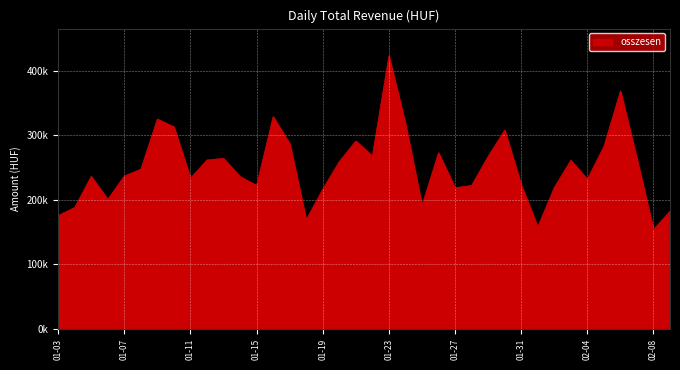

Is this an area chart (filled region under the line)?

Yes